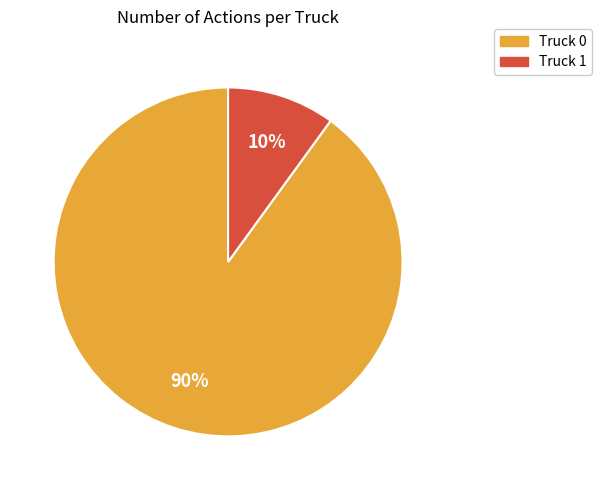

Count the number of slices in the pie.

2